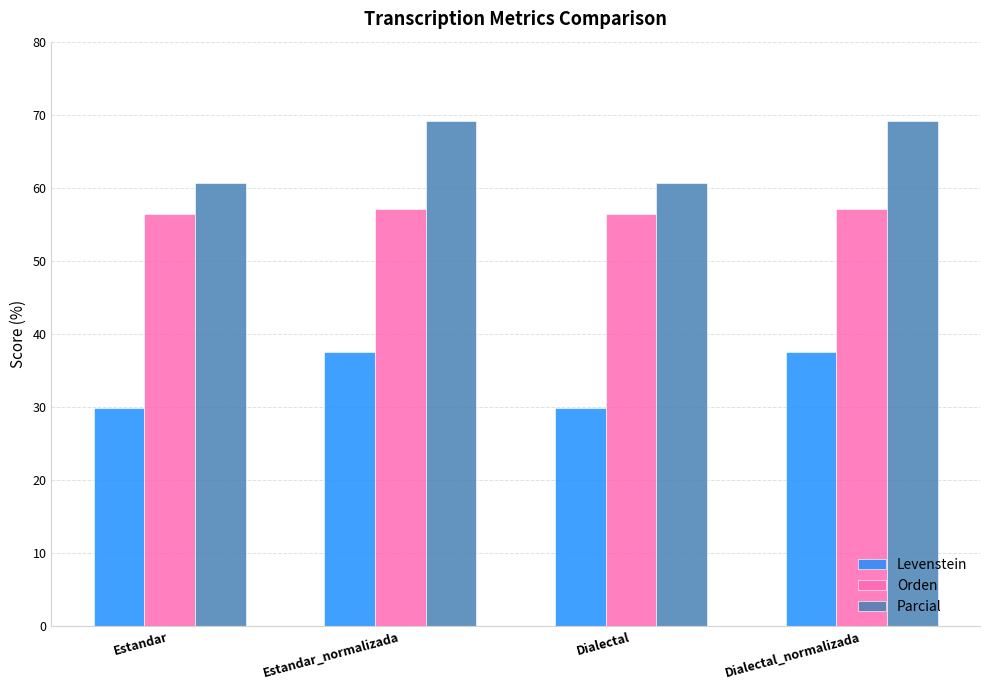

How many bars are there in total?

12